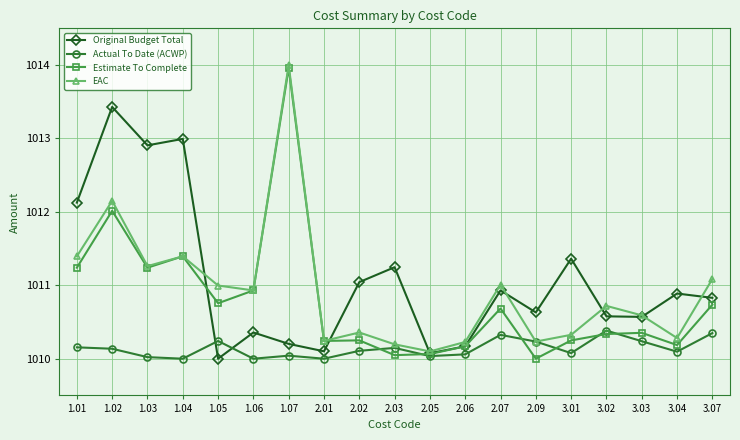

What are all the series names shown in the legend?

Original Budget Total, Actual To Date (ACWP), Estimate To Complete, EAC